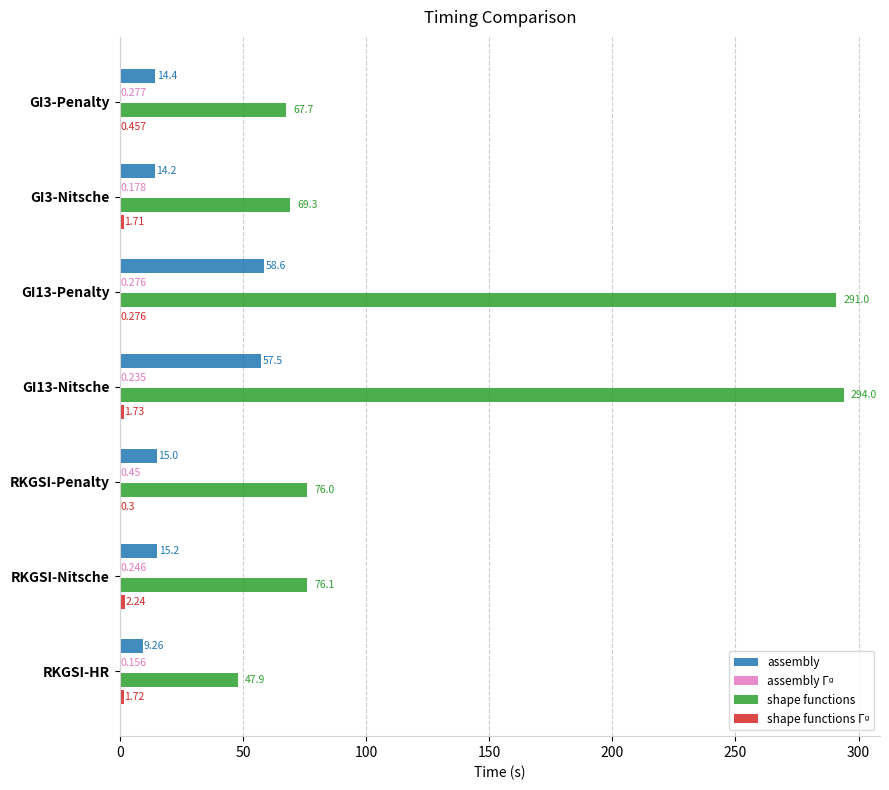

Which series changed the most between GI13-Nitsche and RKGSI-HR?

shape functions